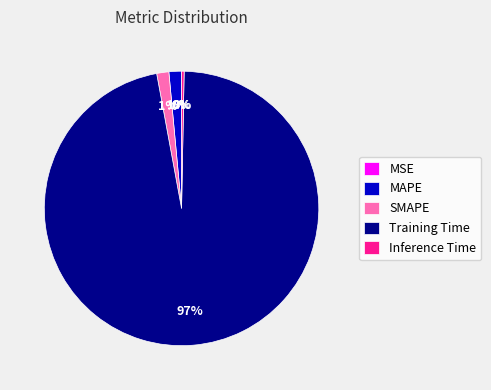

What is the largest slice in the pie chart?

Training Time